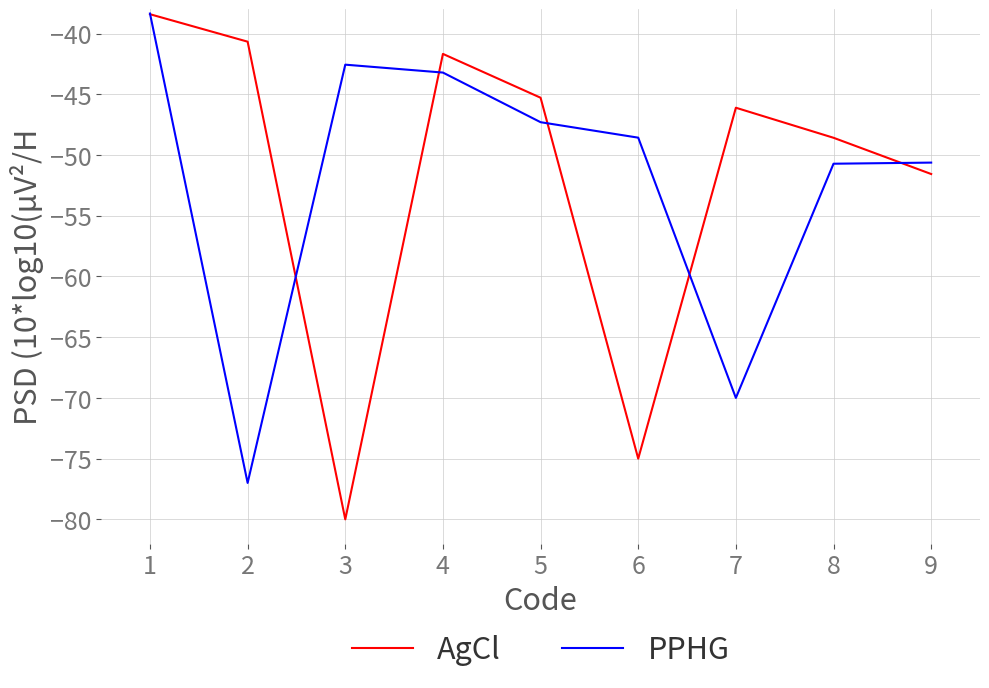

Rank the series at 6 from lowest to highest value.

AgCl, PPHG